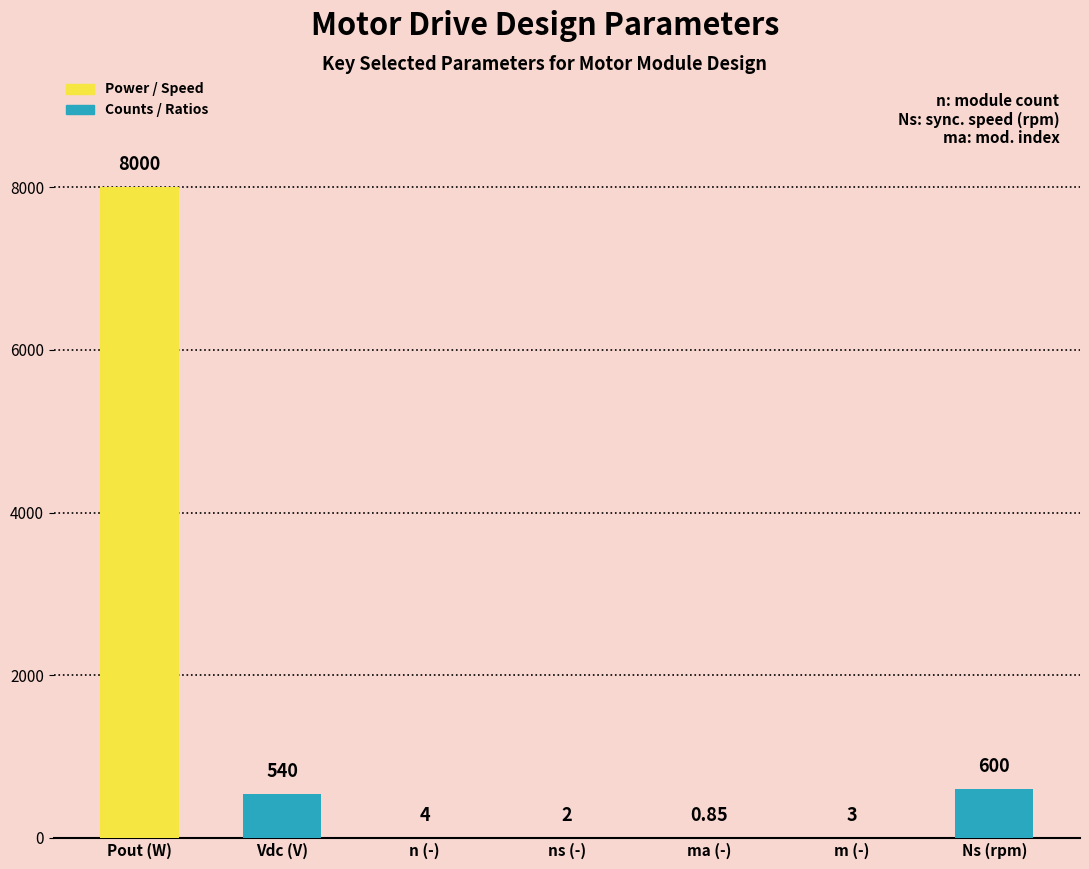

What is the label of the 1st bar from the left?

Pout (W)